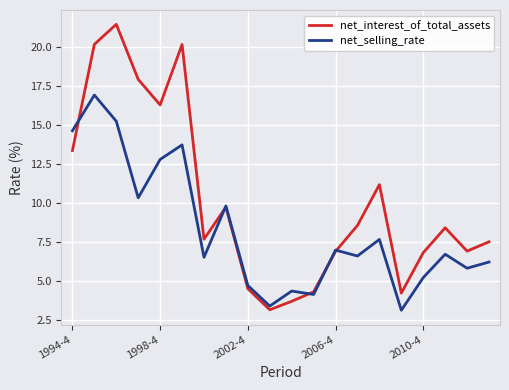

How many lines are shown in the chart?

2